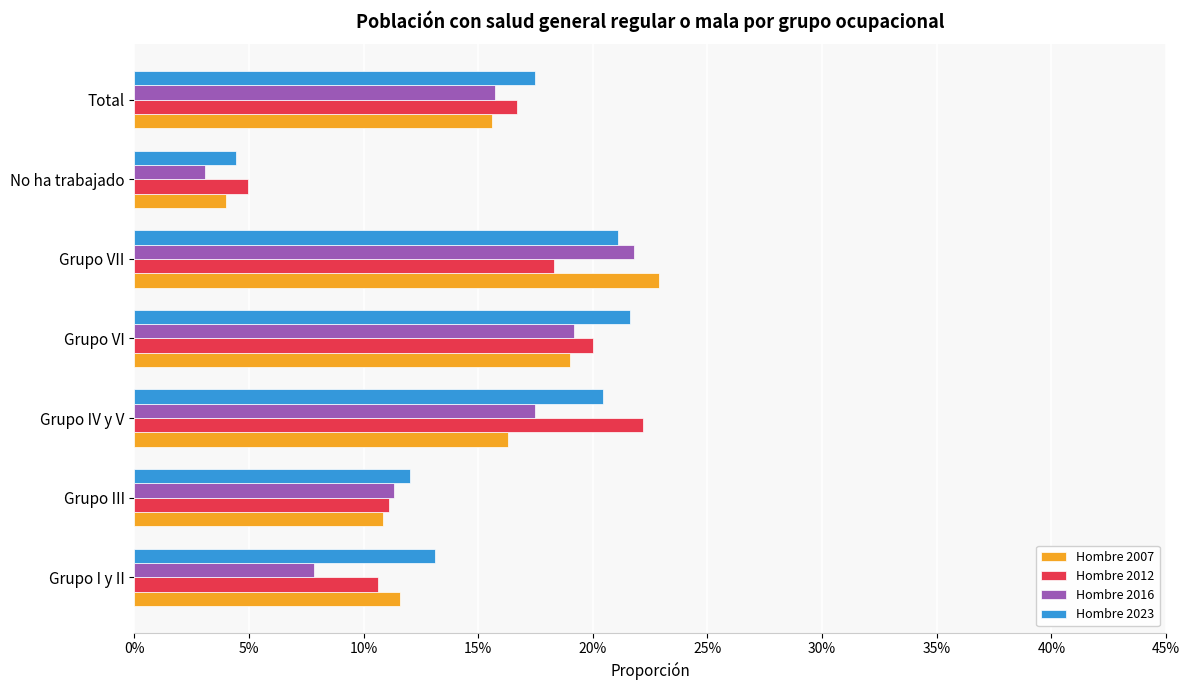

What are all the series names shown in the legend?

Hombre 2007, Hombre 2012, Hombre 2016, Hombre 2023